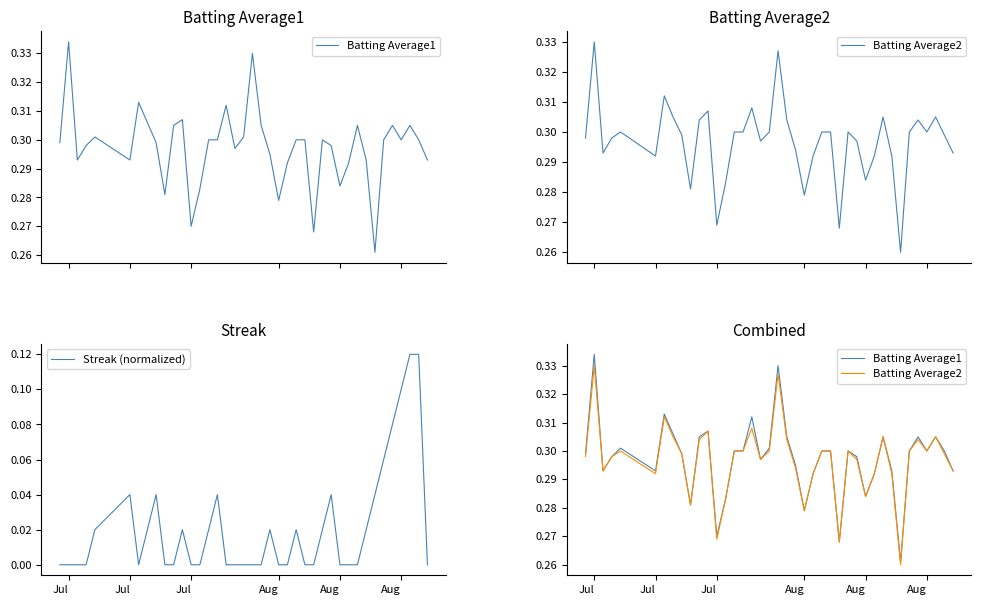

Is it true that Batting Average2 equals 0.3 at Aug?

True